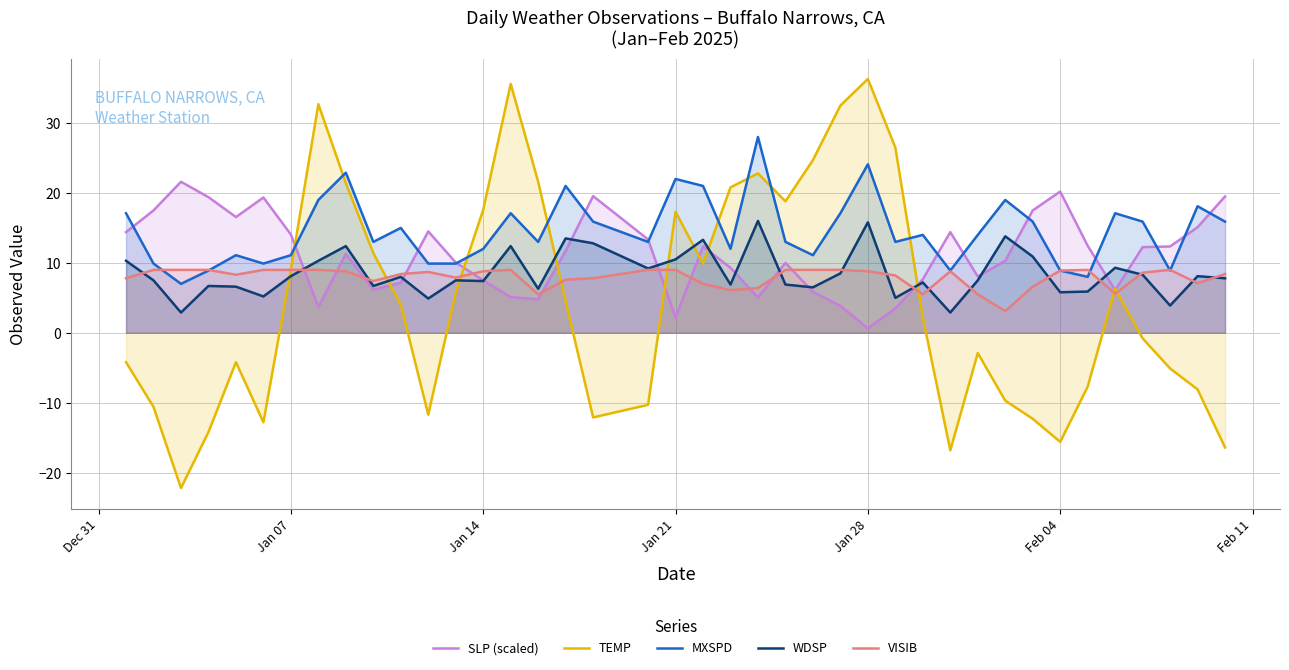

After their last crossing, which series has the higher values: TEMP or MXSPD?

MXSPD